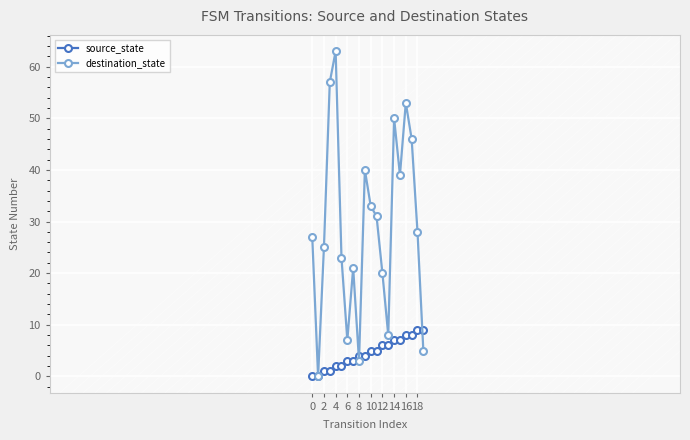

At how many categories does at least one series exceed 26?

11